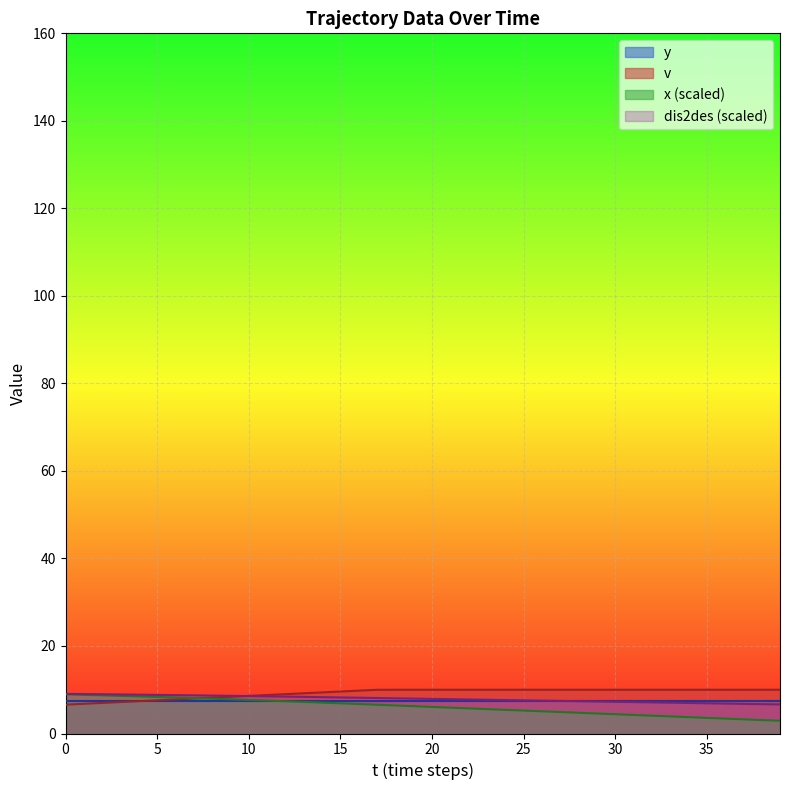

Between which two adjacent categories do v and x first intersect?

7 and 8